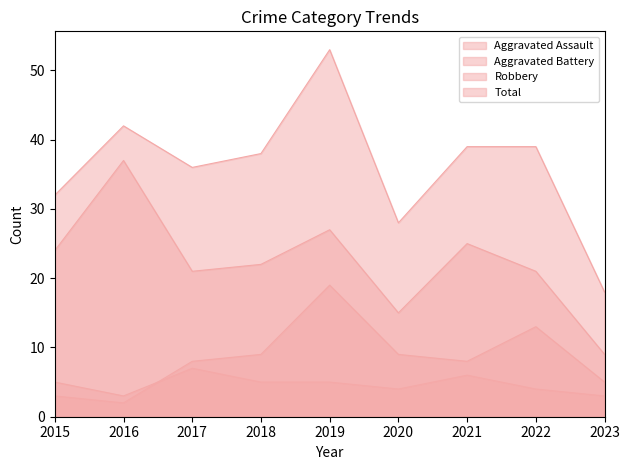

The value of Aggravated Battery at 2016 is 2. True or false?

True